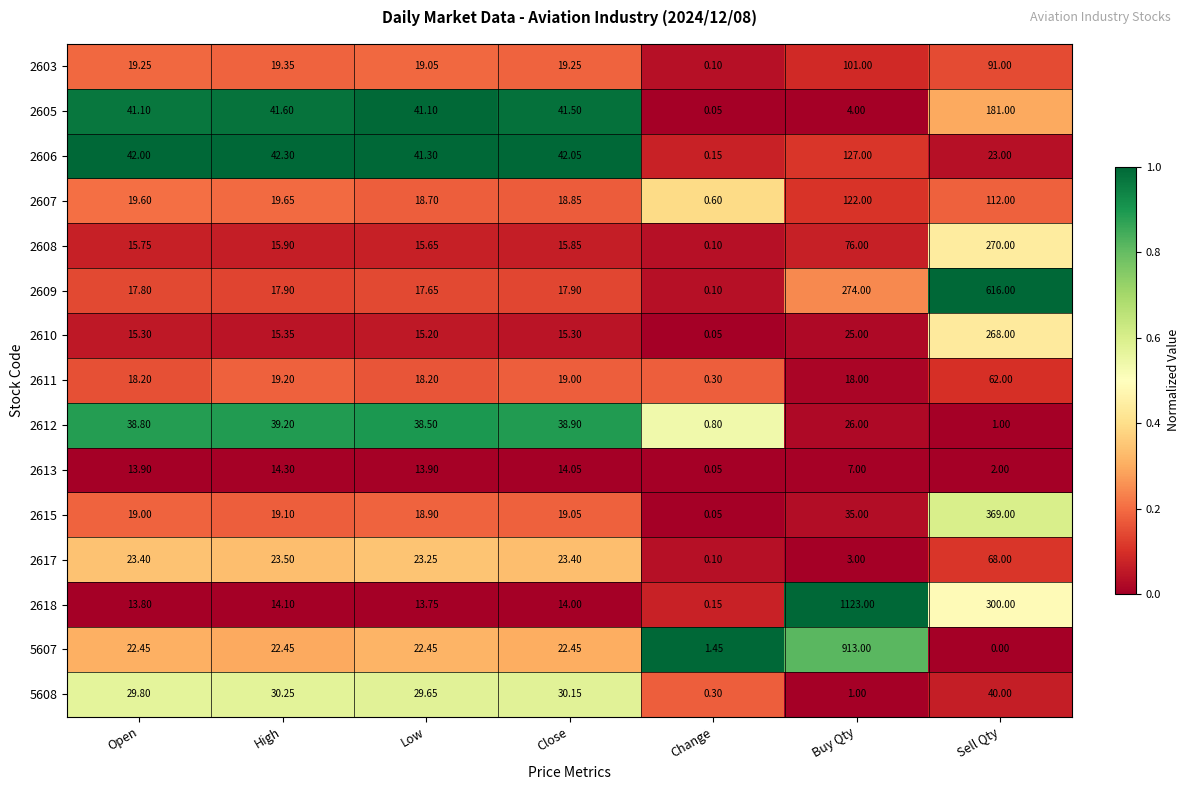

Where does the 2611 series first go above 18?

Open